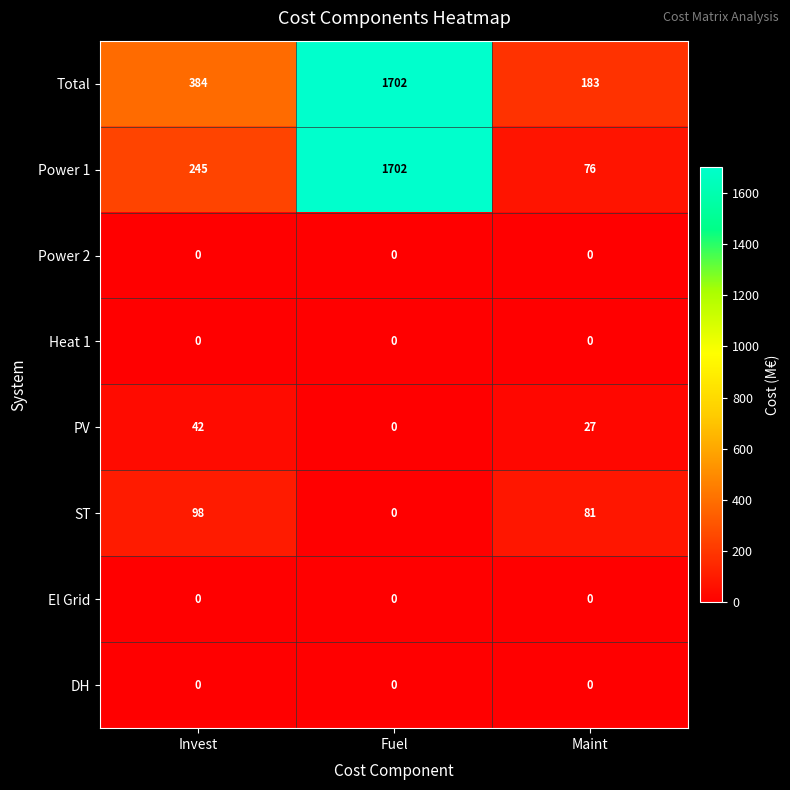

What is the maximum value shown in the chart?

1702